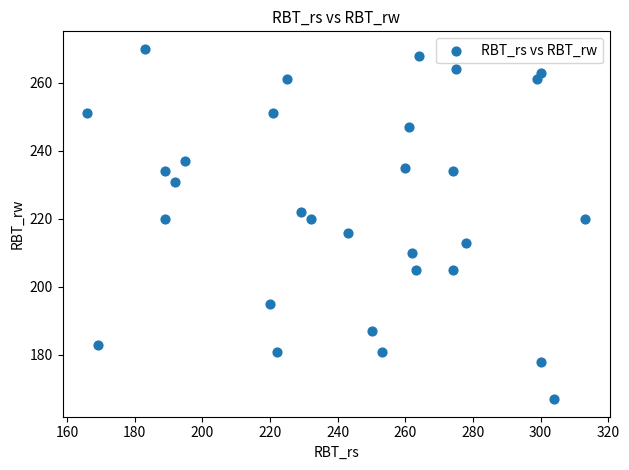

What is the range of X values (max minus min)?

147